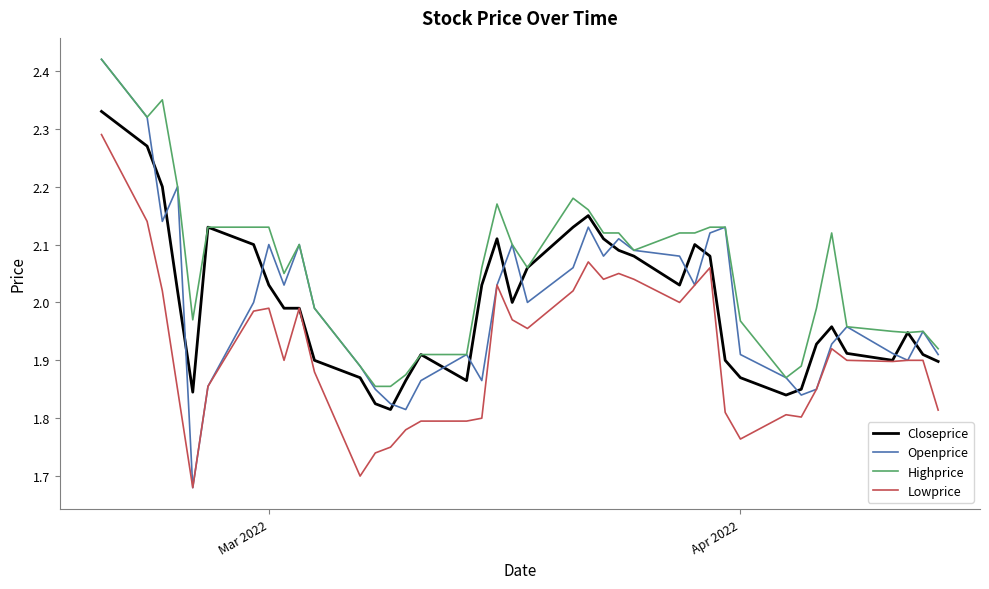

Which series has the largest total across all categories?

Highprice